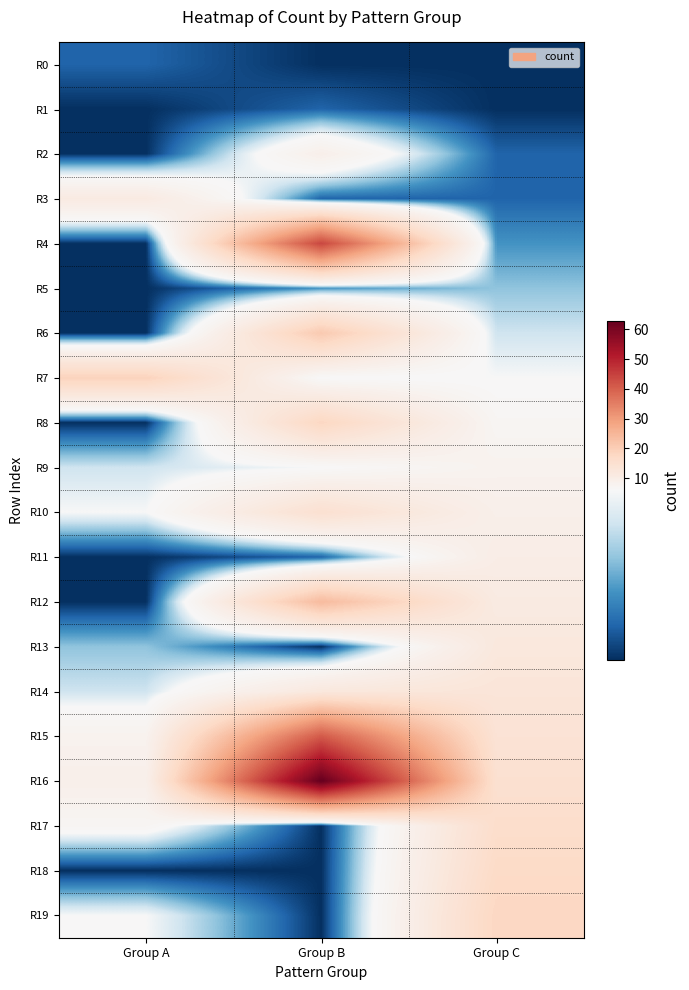

What is the spread (max minus min) of values at Group B?

62